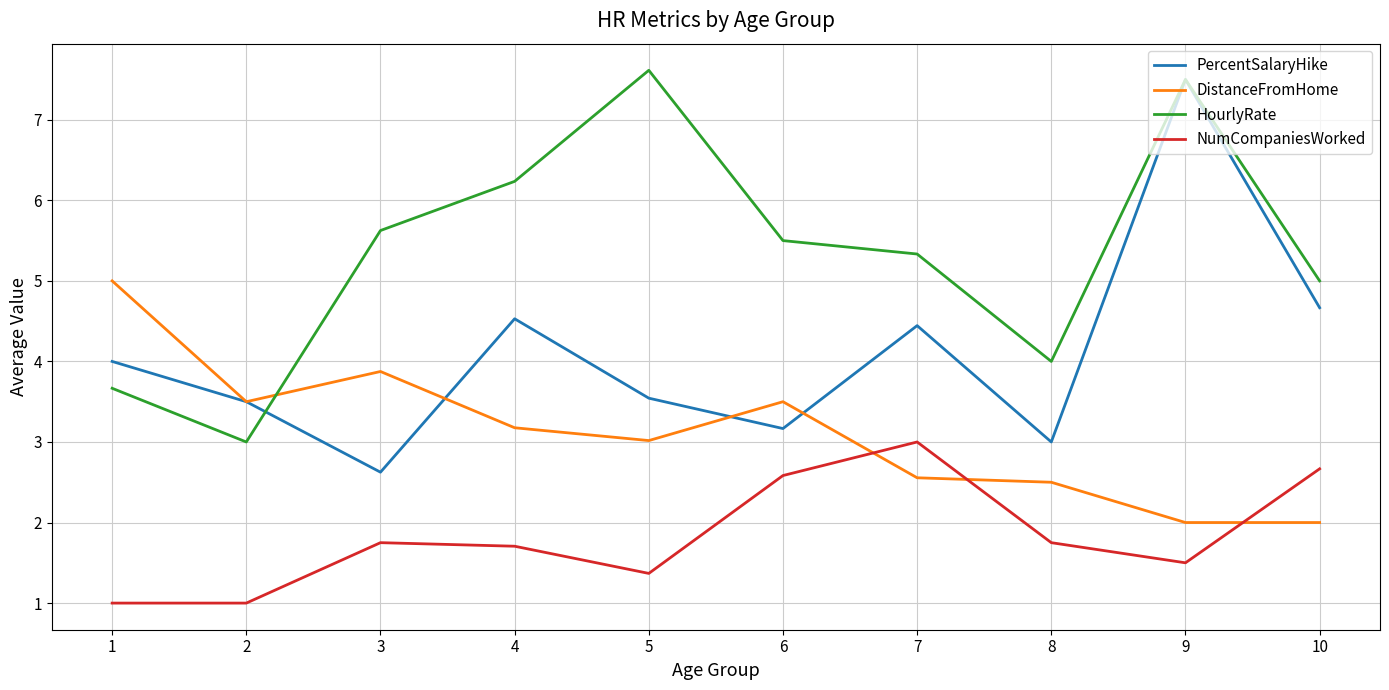

Is it true that NumCompaniesWorked equals 1.0 at 2?

True